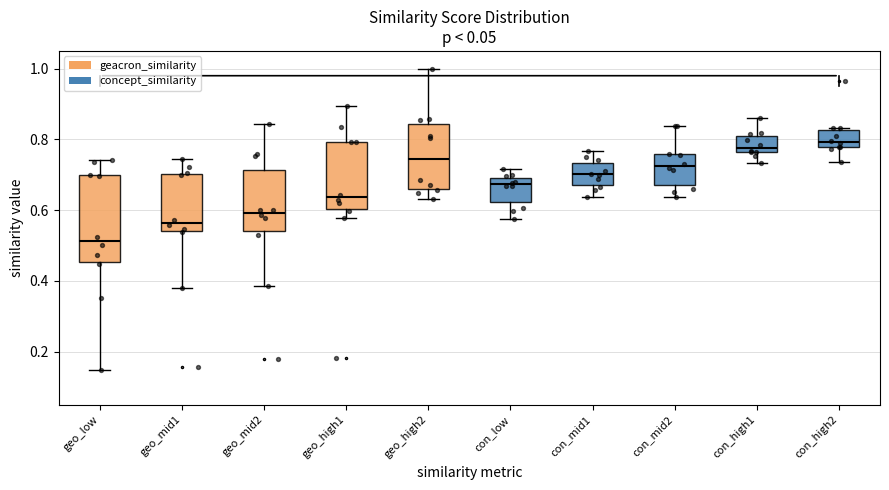

Which box is the tallest, from its lower edge to its upper edge?

geo_low